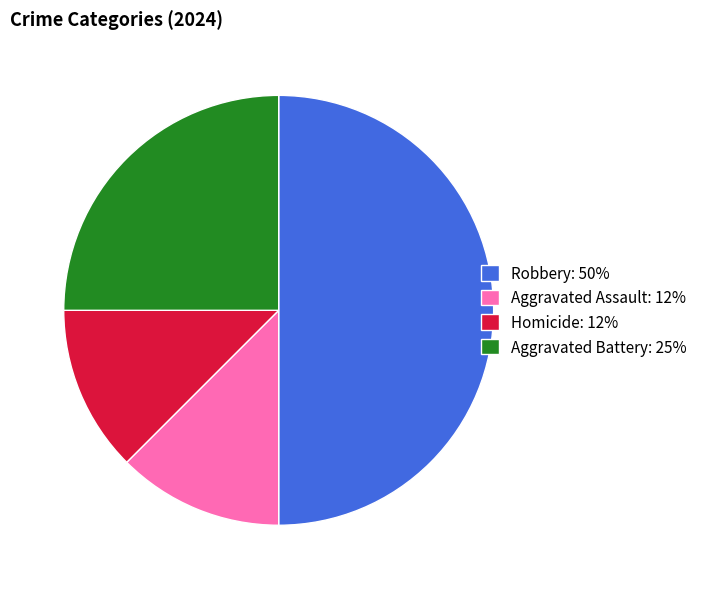

Is it true that Robbery: 50% is 64% of the pie?

False